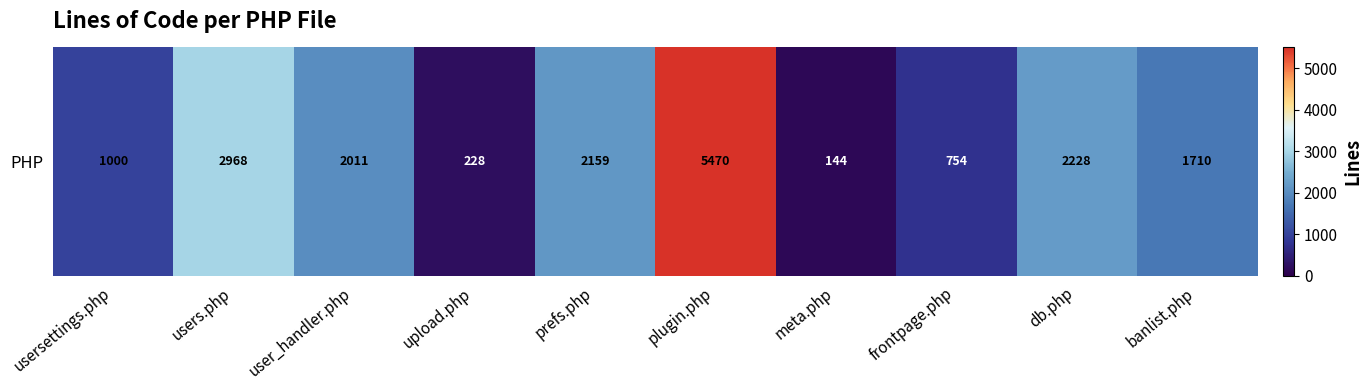

Where is the data nearest to the value 2807?

users.php